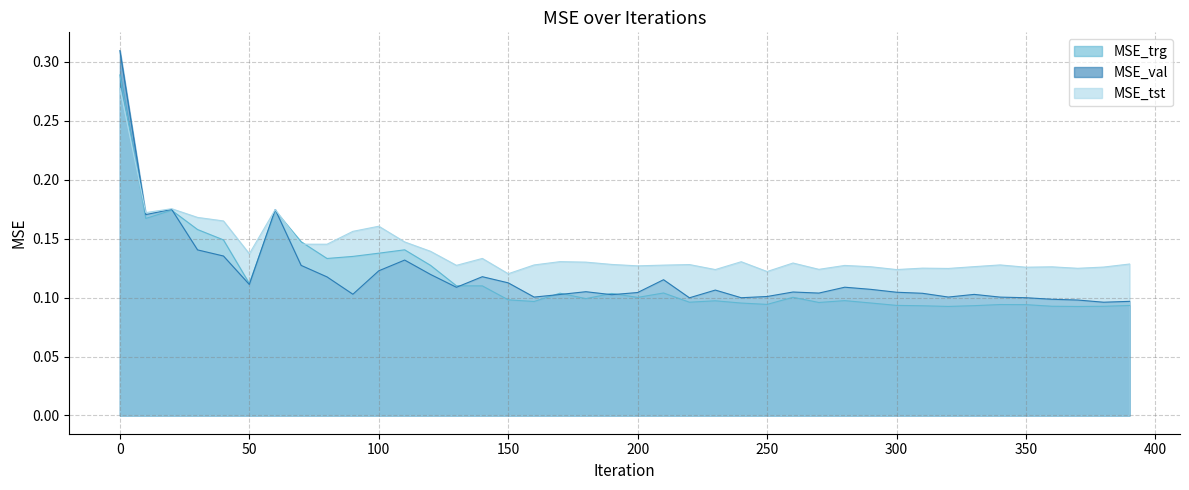

List the labels in order of MSE_val value, smallest first.

380, 390, 370, 360, 220, 240, 350, 340, 160, 320, 250, 190, 170, 330, 90, 310, 270, 200, 300, 260, 180, 230, 290, 130, 280, 50, 150, 210, 80, 140, 120, 100, 70, 110, 40, 30, 10, 60, 20, 0